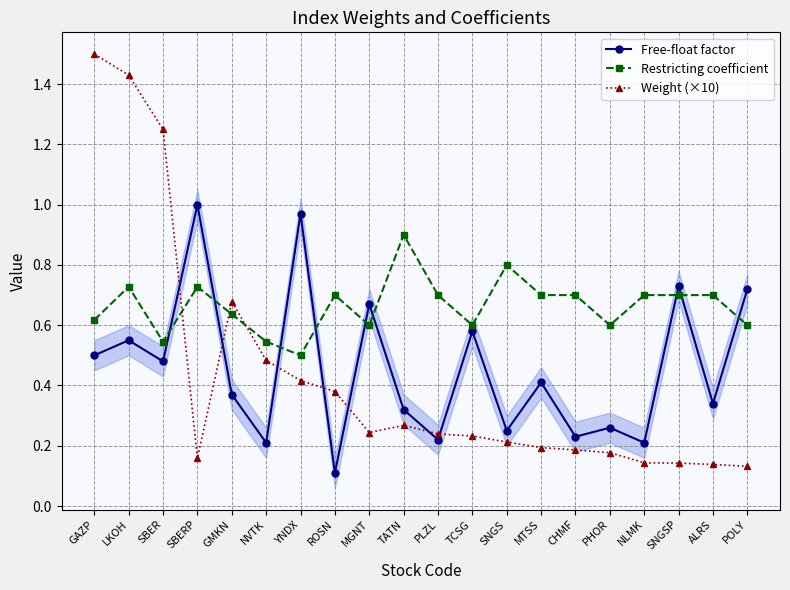

How many lines are shown in the chart?

3